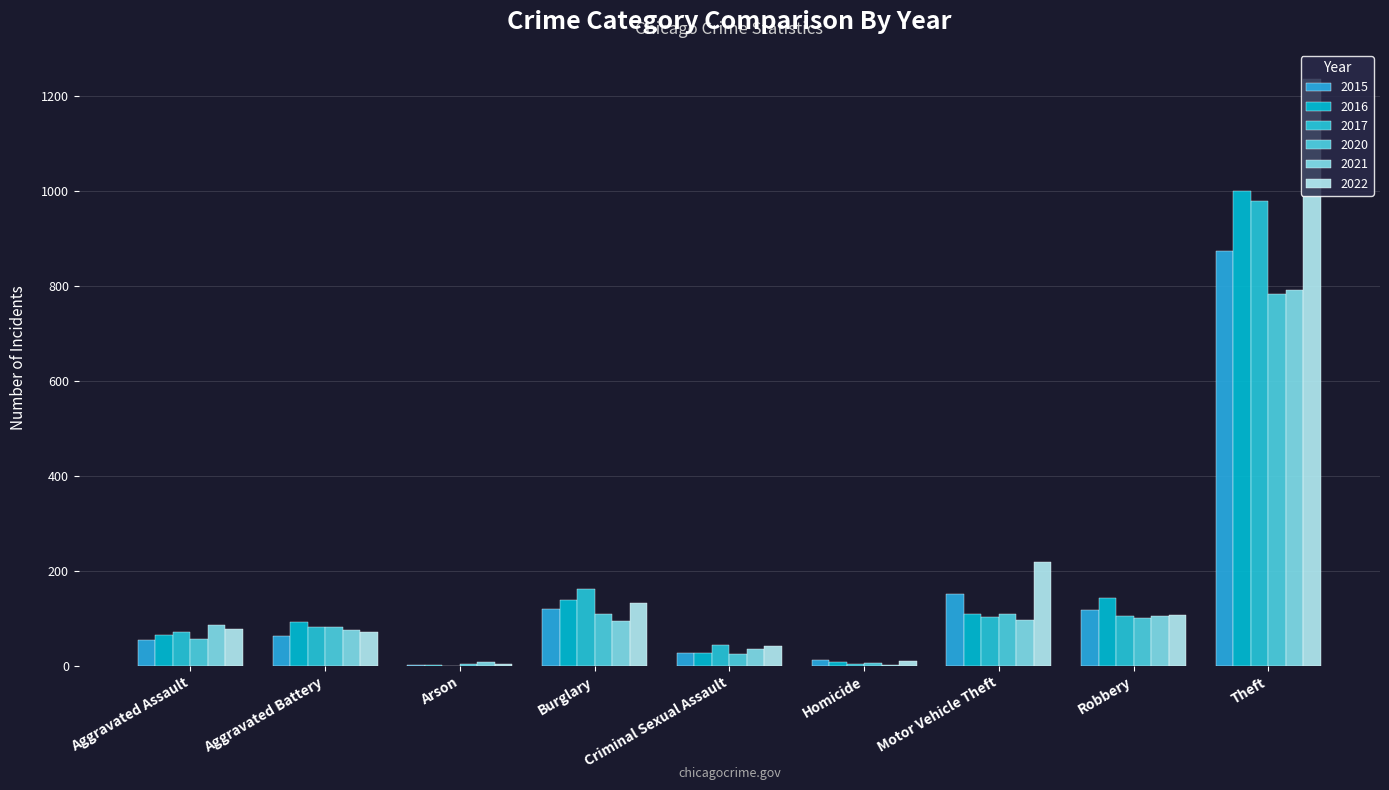

Count the number of data series in this chart.

6